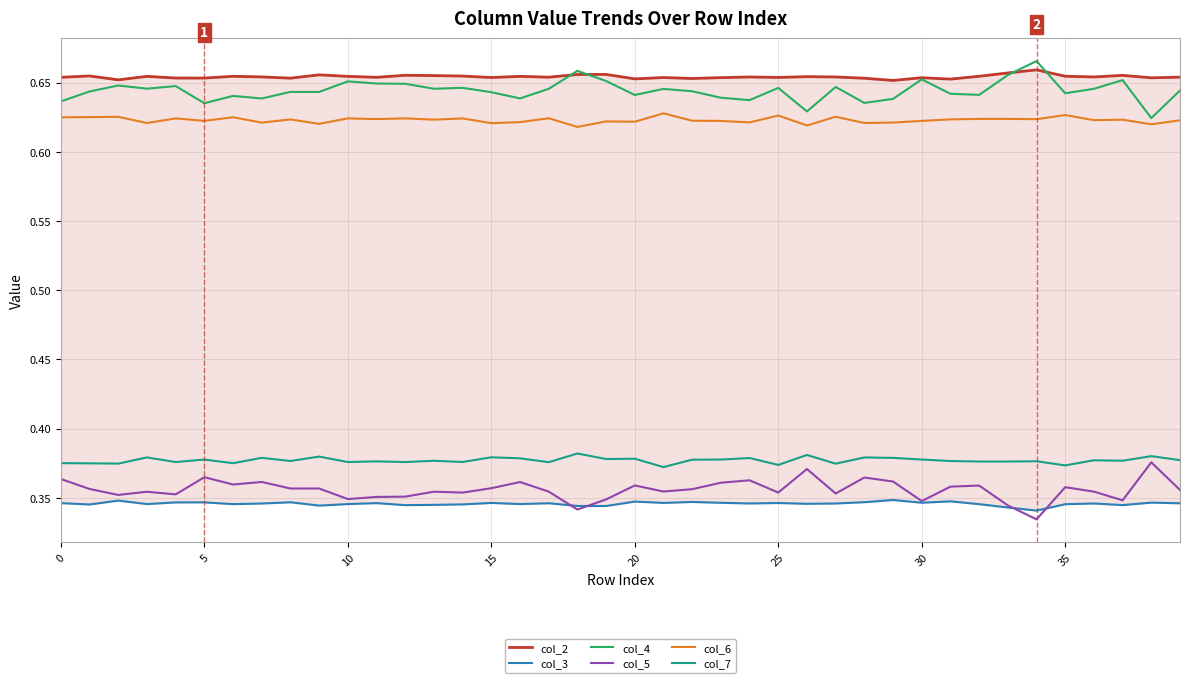

What is the sum of the col_3 values at 0 and 16?

0.7